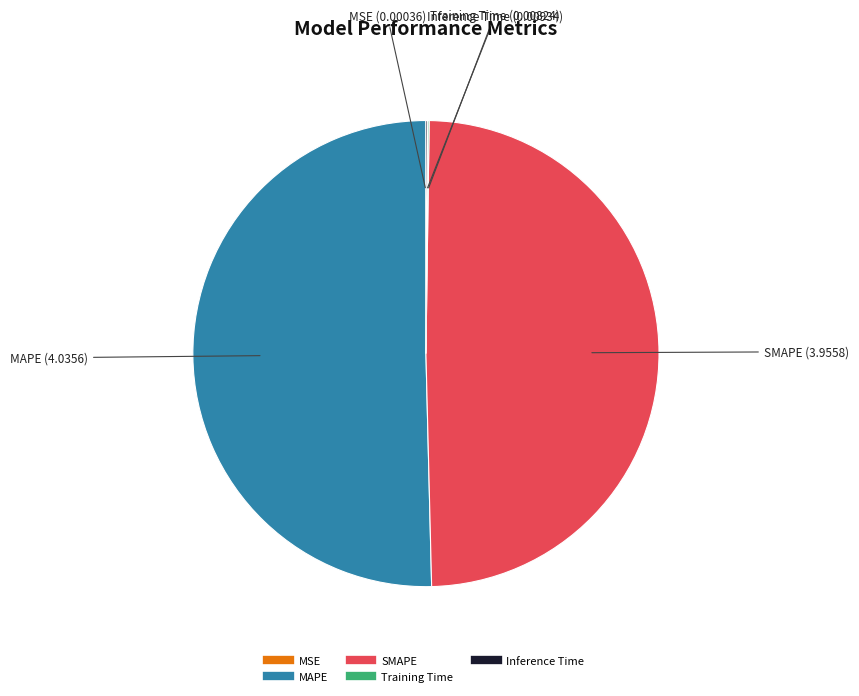

Is it true that MAPE is 37% of the pie?

False